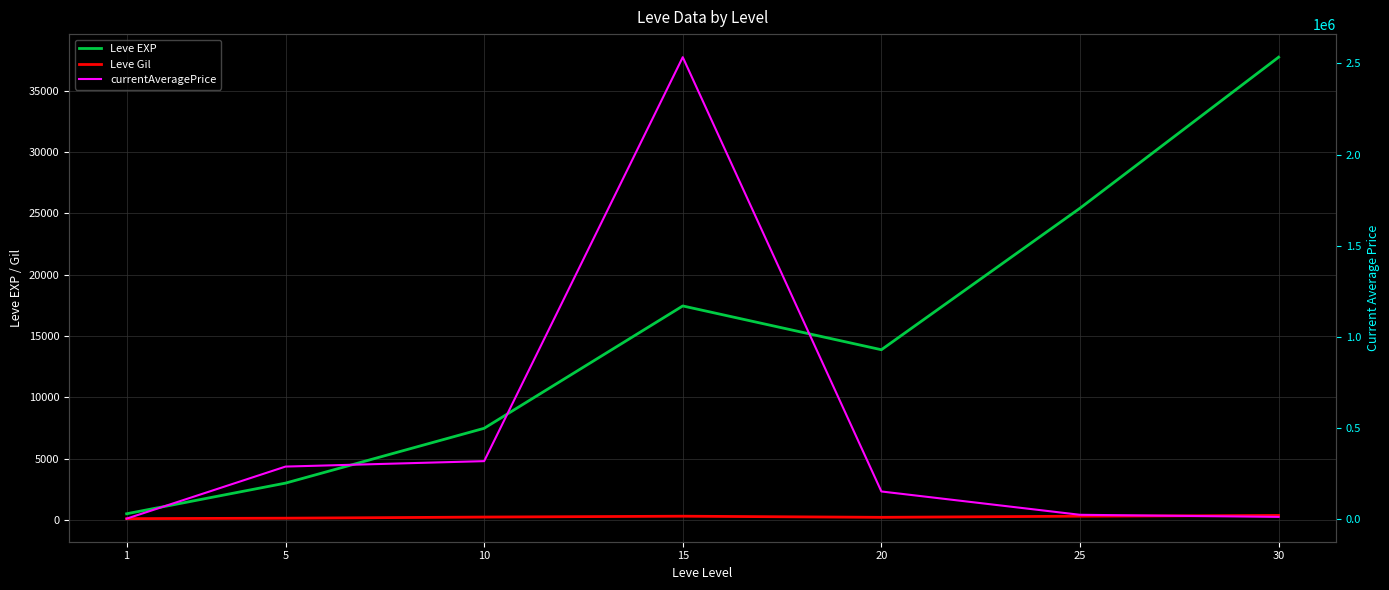

The Leve EXP series shows 7475.0 at 10. True or false?

True